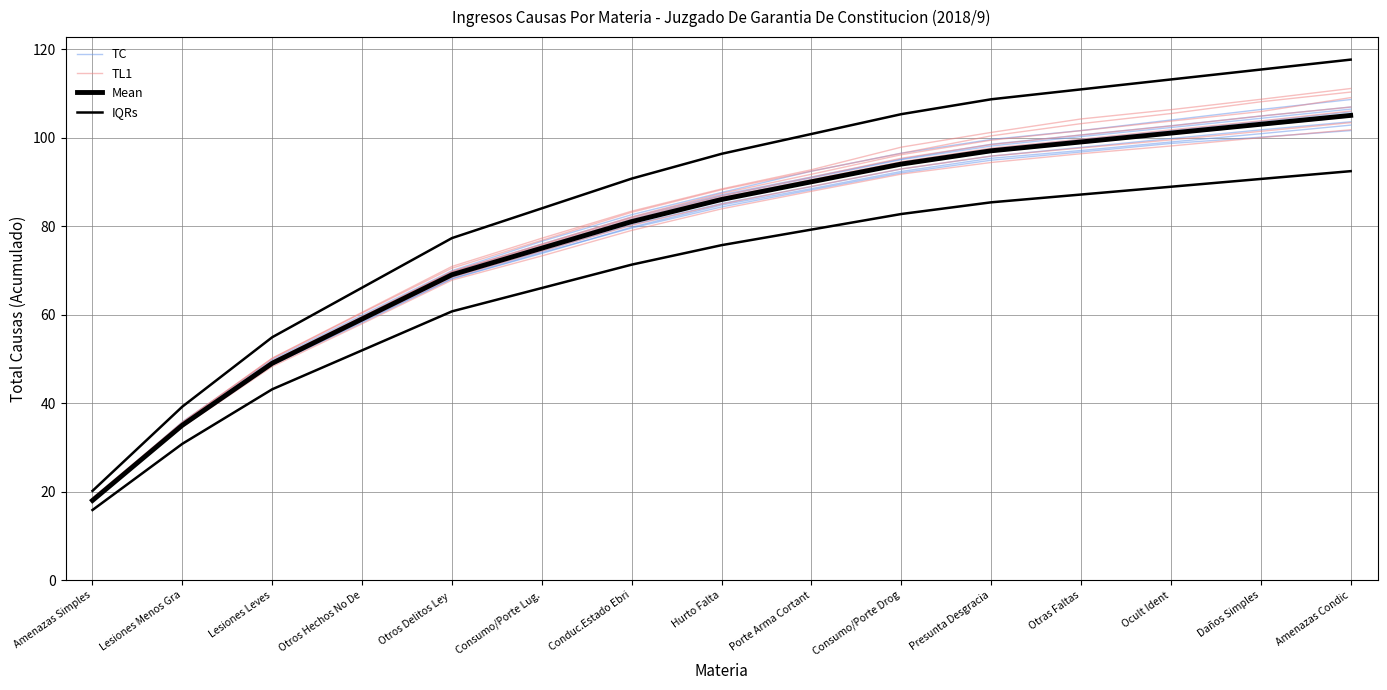

What is the difference between the maximum and minimum values in the Mean series?

87.0